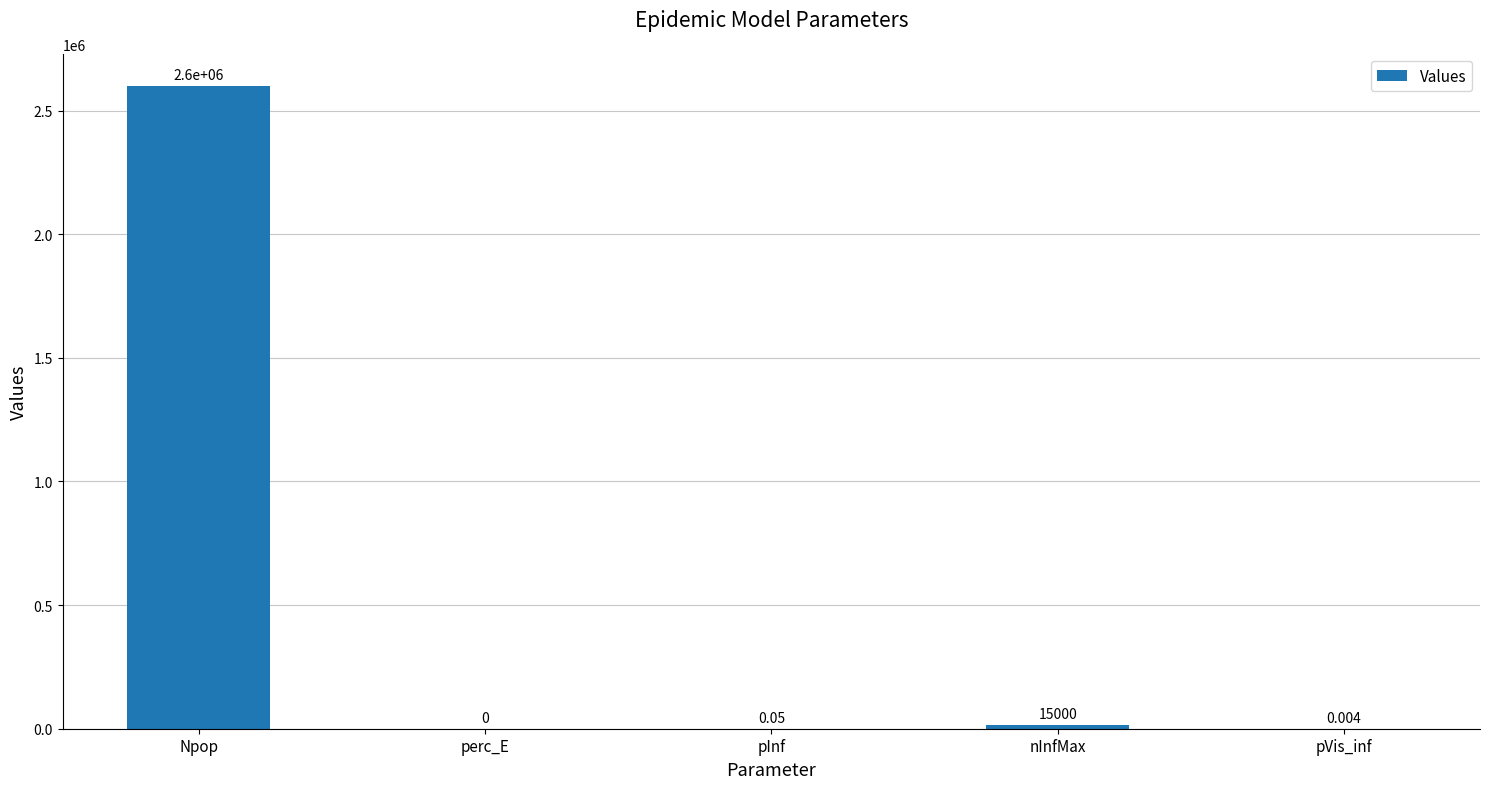

Between pInf and Npop, which is larger?

Npop